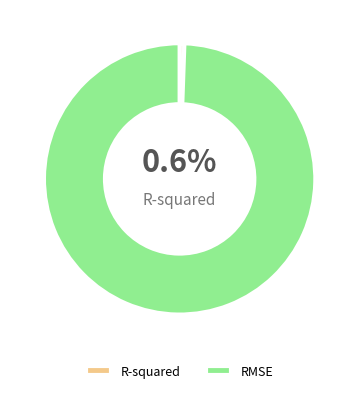

Which slice is the largest?

RMSE